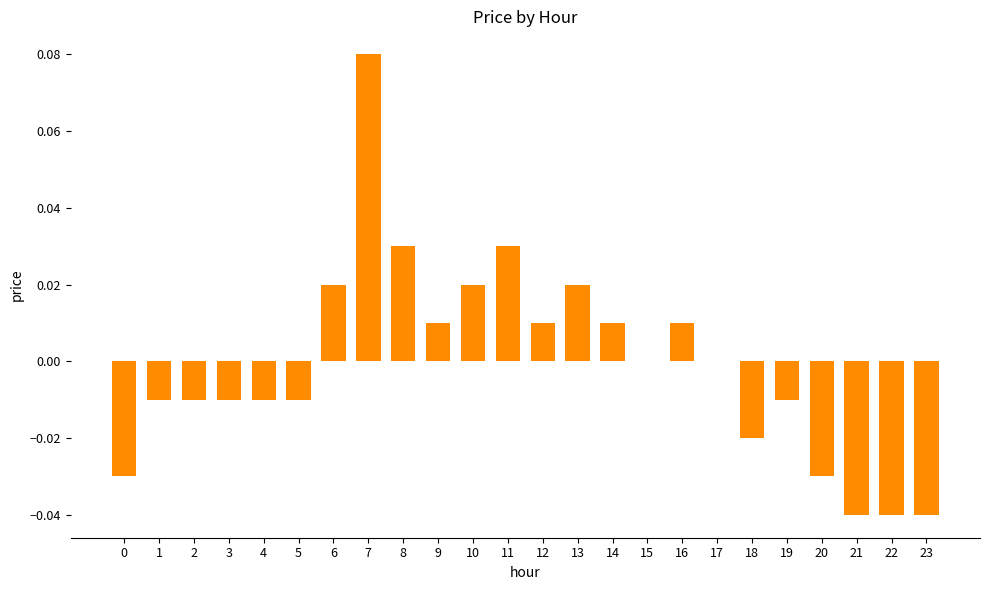

True or false: the data shows 0.0 at 11.

True